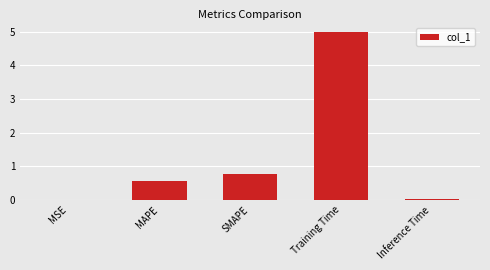

What is the change in value from MAPE to Training Time?

+4.4